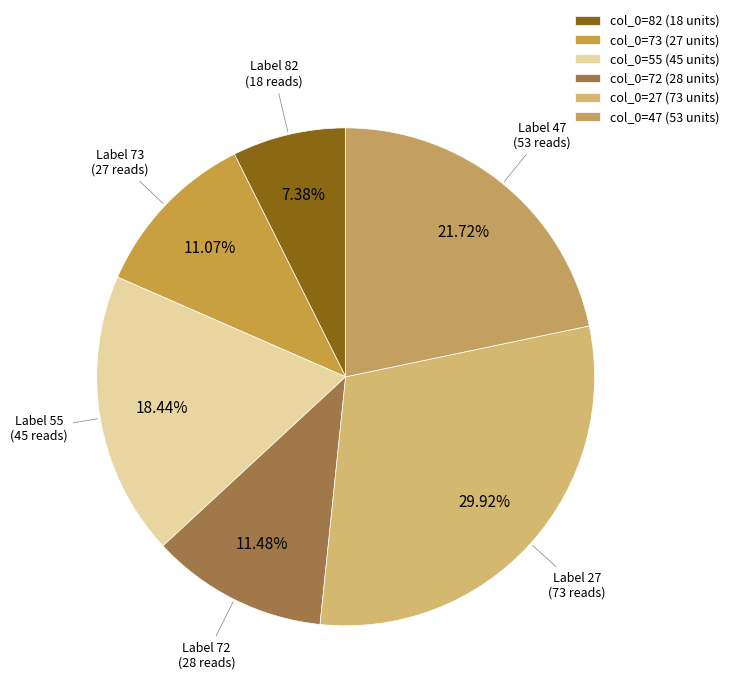

Which slice is the largest?

27